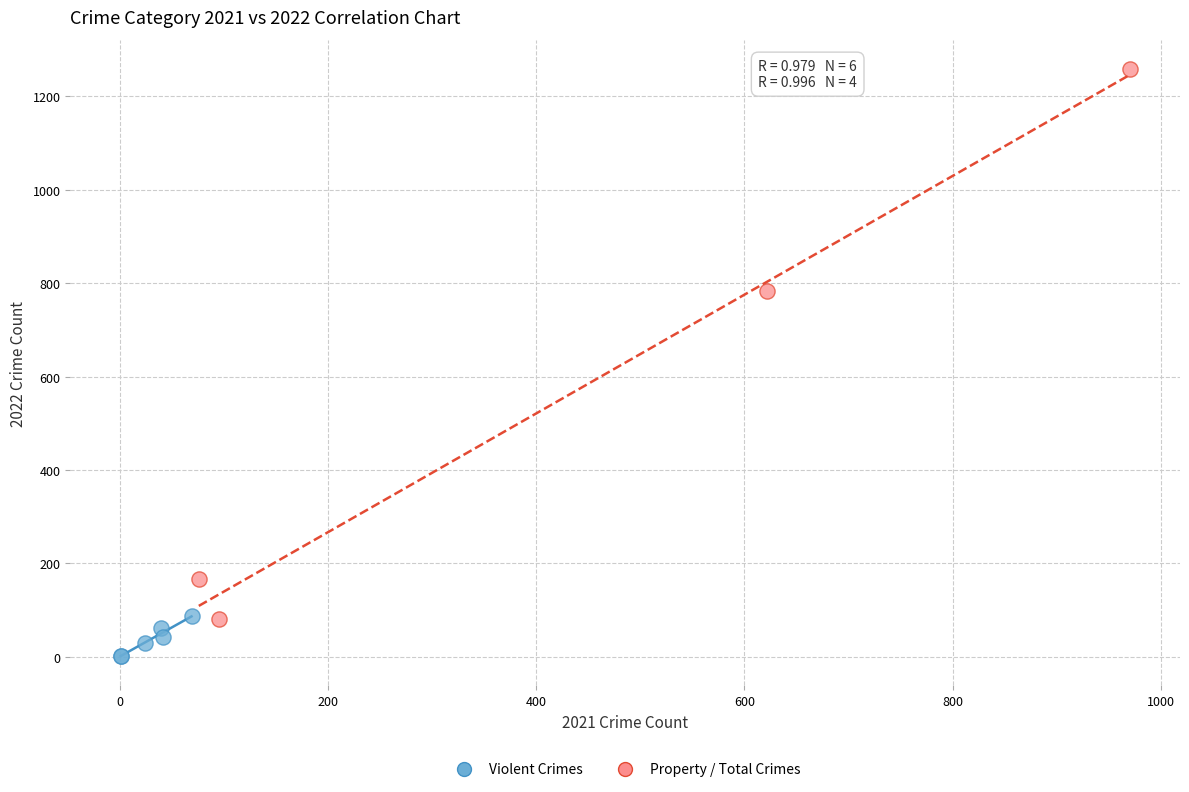

Which series contains the lowest Y value?

Violent Crimes